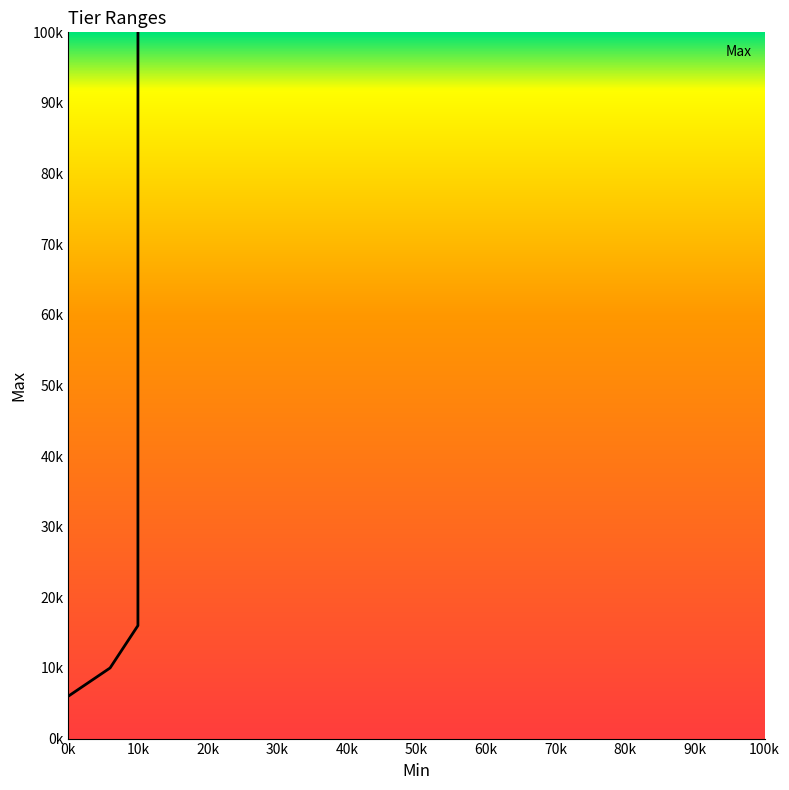

The value at 0k is 7917. True or false?

False